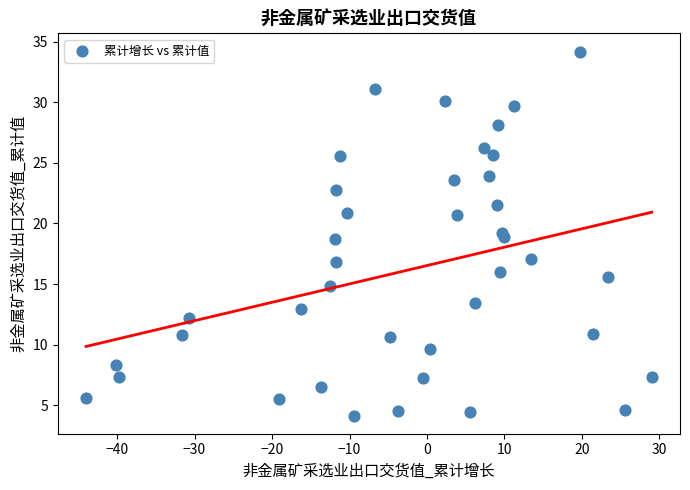

What is the range of X values (max minus min)?

73.0